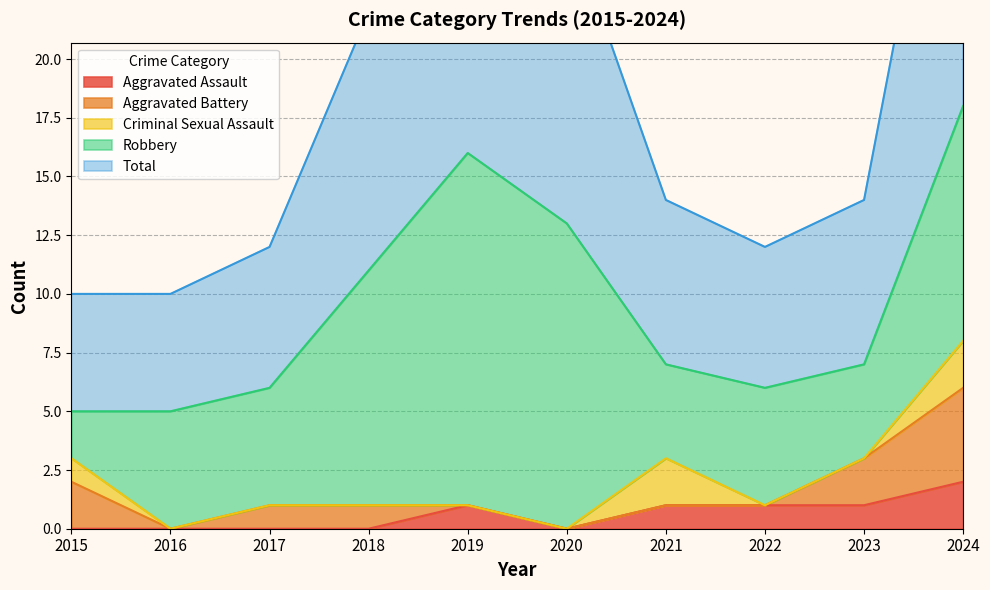

At which label is Aggravated Battery closest to 2?

2015